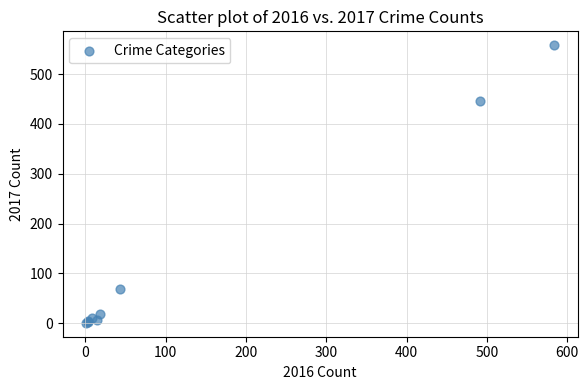

What Y value in the scatter plot is closest to 279?

447